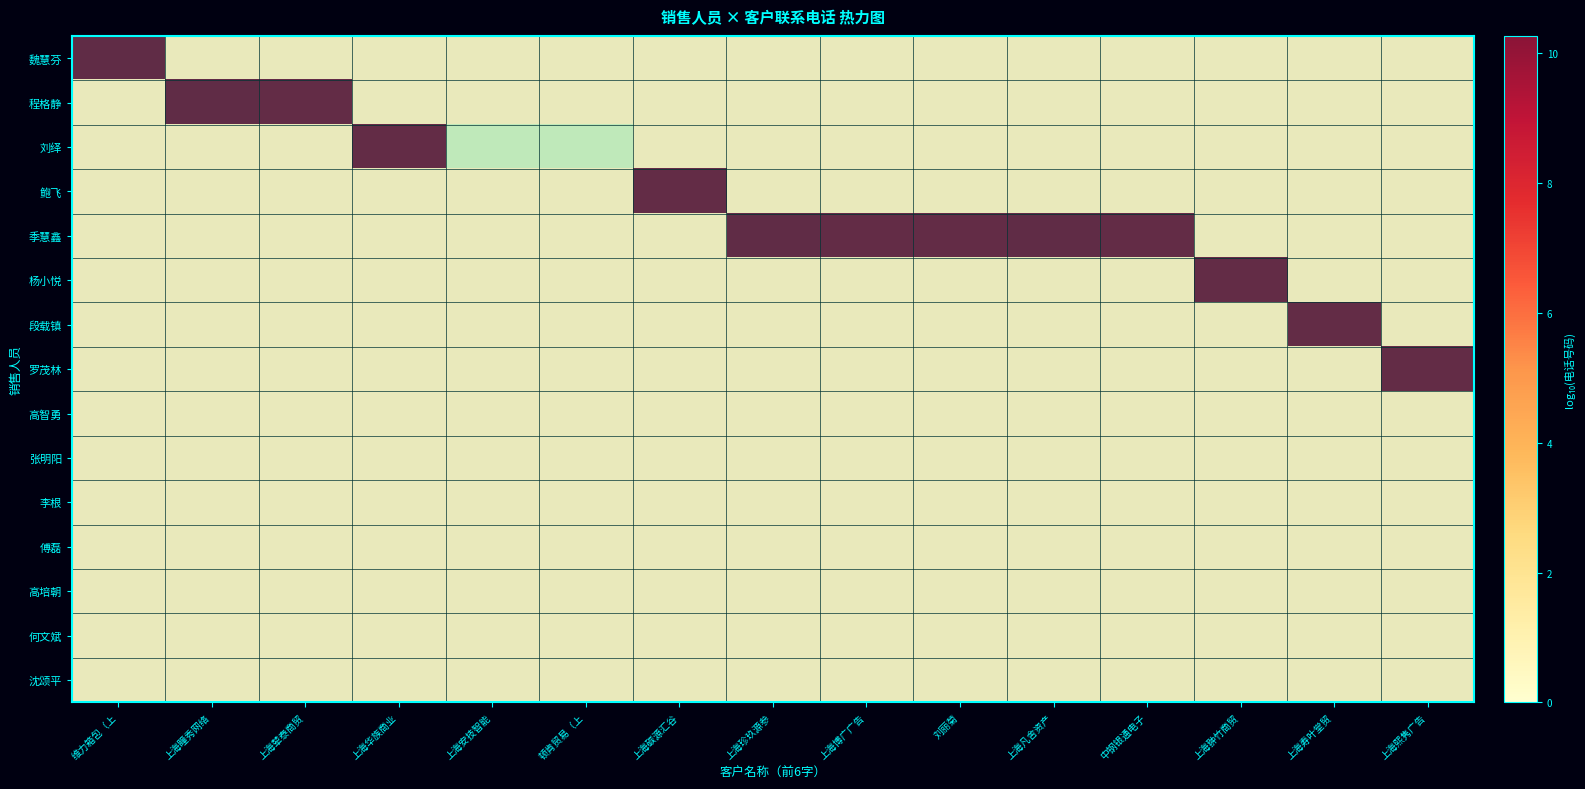

List the series in order of their peak value, highest first.

季慧鑫, 魏慧芬, 程格静, 段载镇, 罗茂林, 鲍飞, 杨小悦, 刘绎, 高智勇, 张明阳, 李根, 傅磊, 高培朝, 何文斌, 沈颂平